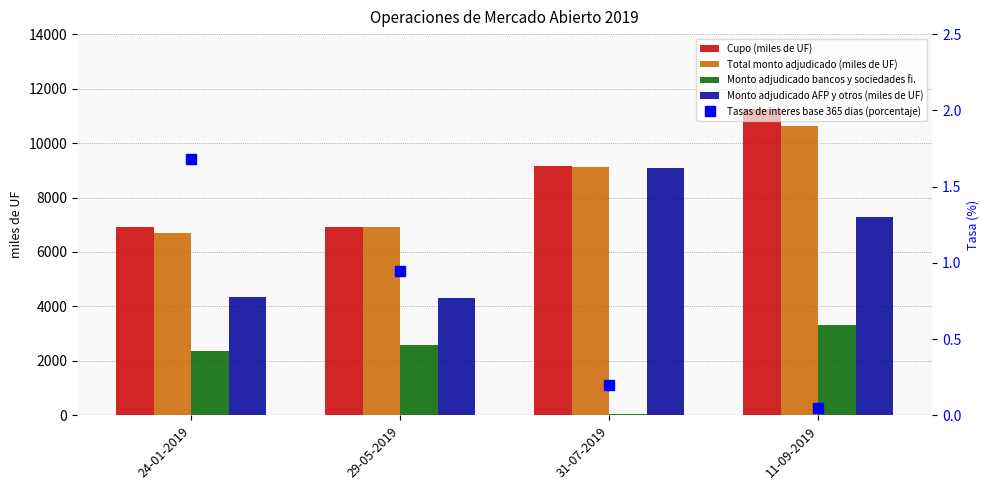

What is the total value across all series at 24-01-2019?

20321.7